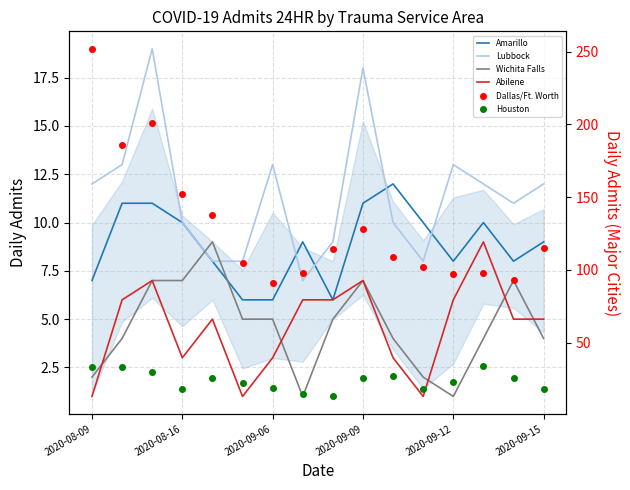

Which series has the largest range (max minus min)?

Dallas/Ft. Worth